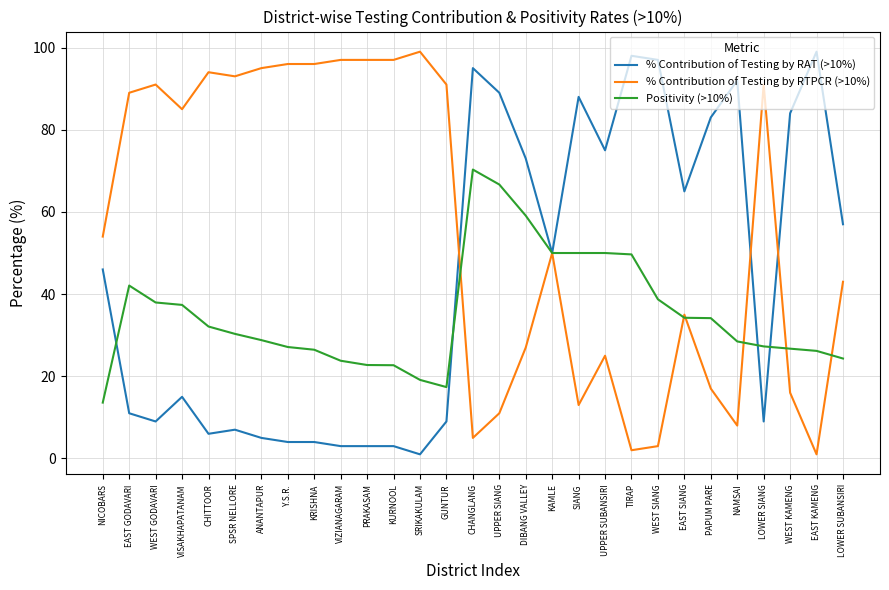

Which series has the largest total across all categories?

% Contribution of Testing by RTPCR (>10%)